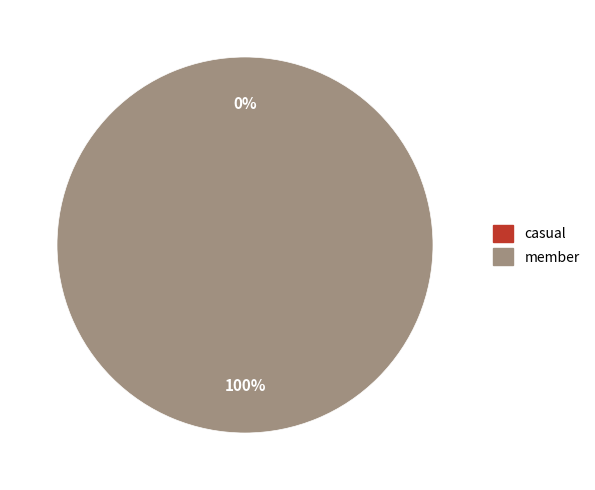

Does member represent more than half of the total?

Yes